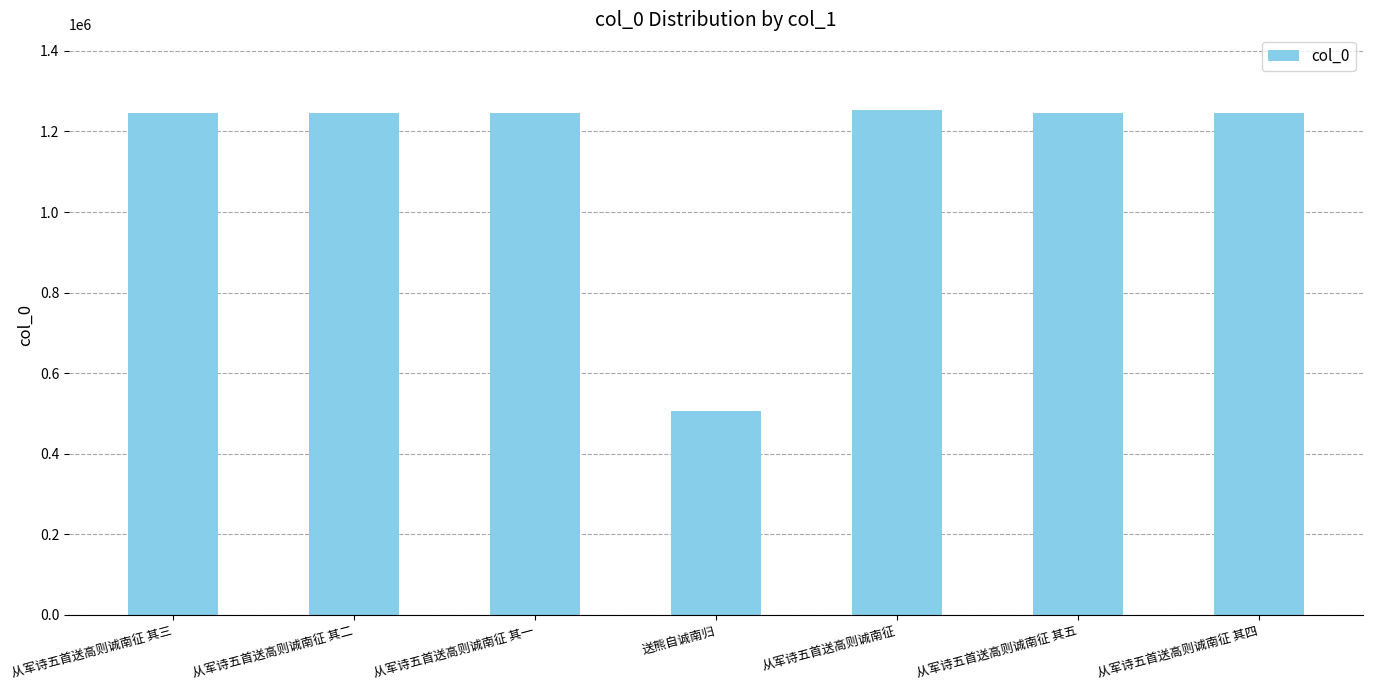

What is the change in value from 从军诗五首送高则诚南征 其三 to 从军诗五首送高则诚南征 其四?

+1